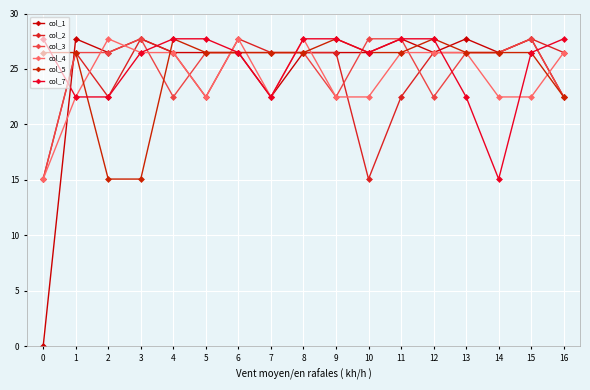

How many lines are shown in the chart?

6